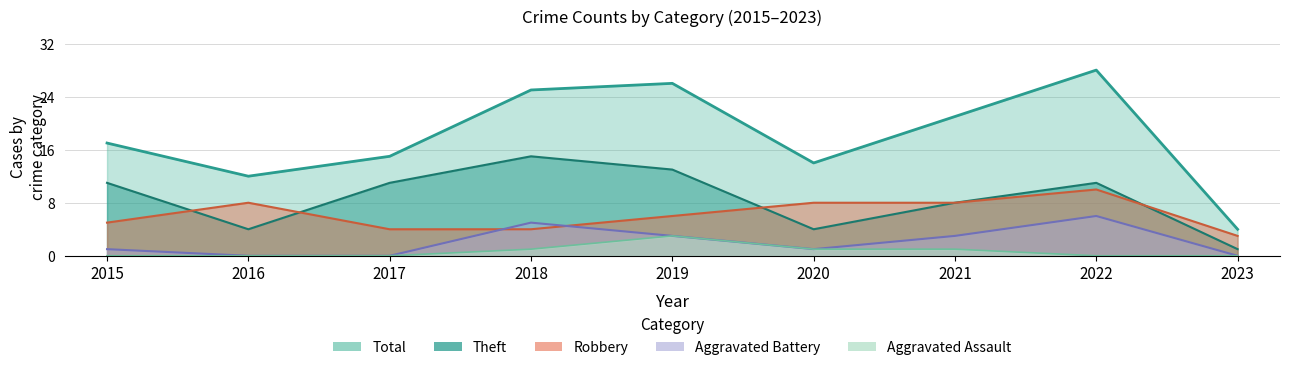

Reading left to right, transcribe all the data shown in this chart.

Robbery: 2015=5	2016=8	2017=4	2018=4	2019=6	2020=8	2021=8	2022=10	2023=3
Theft: 2015=11	2016=4	2017=11	2018=15	2019=13	2020=4	2021=8	2022=11	2023=1
Total: 2015=17	2016=12	2017=15	2018=25	2019=26	2020=14	2021=21	2022=28	2023=4
Aggravated Battery: 2015=1	2016=0	2017=0	2018=5	2019=3	2020=1	2021=3	2022=6	2023=0
Aggravated Assault: 2015=0	2016=0	2017=0	2018=1	2019=3	2020=1	2021=1	2022=0	2023=0